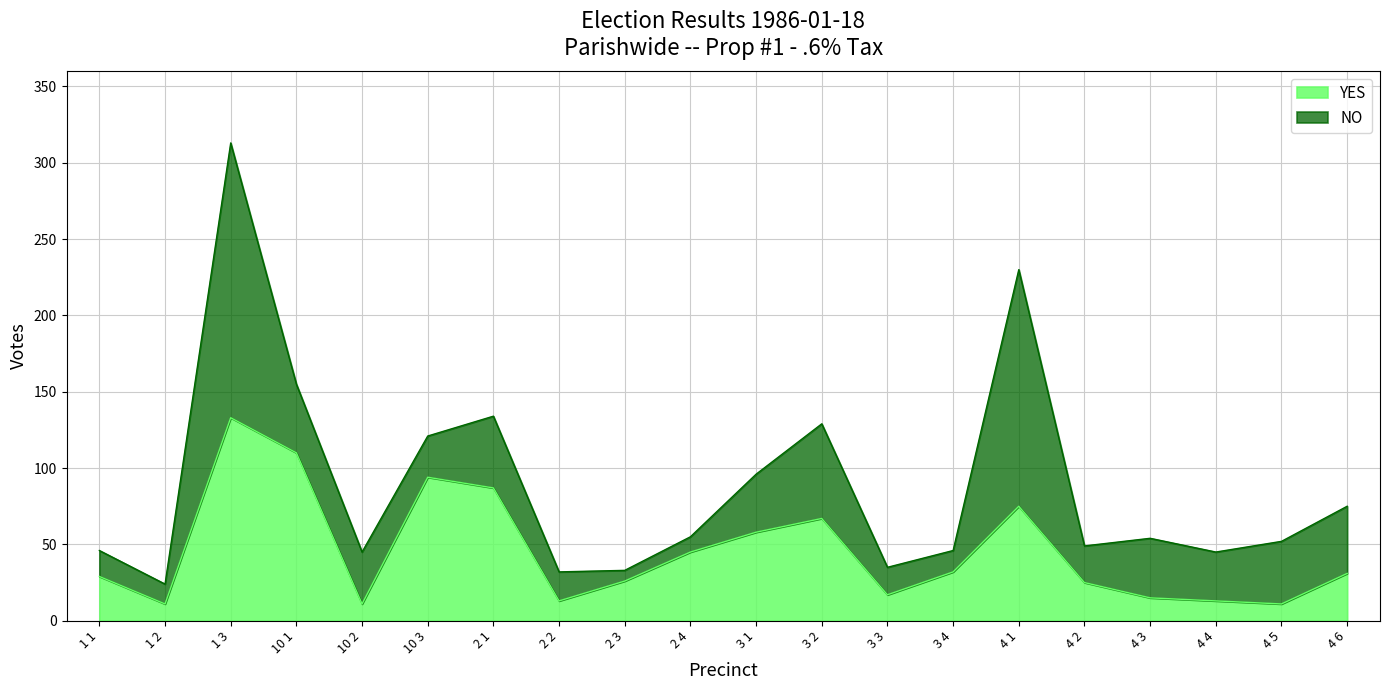

How many interior local valleys (lower than both neighbors) does the data have?

5